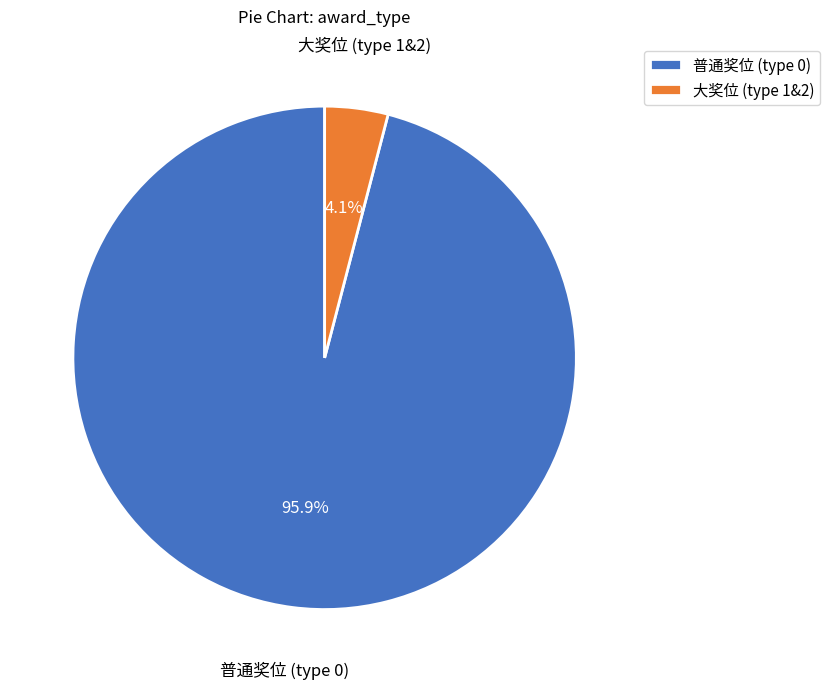

Does 普通奖位 (type 0) represent more than half of the total?

Yes